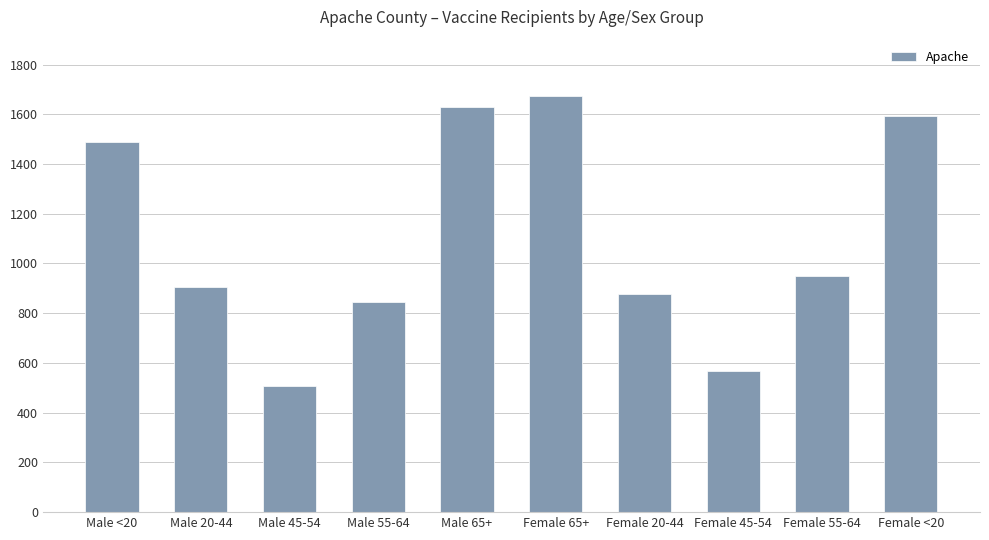

What value does the data have at Female 20-44?

876